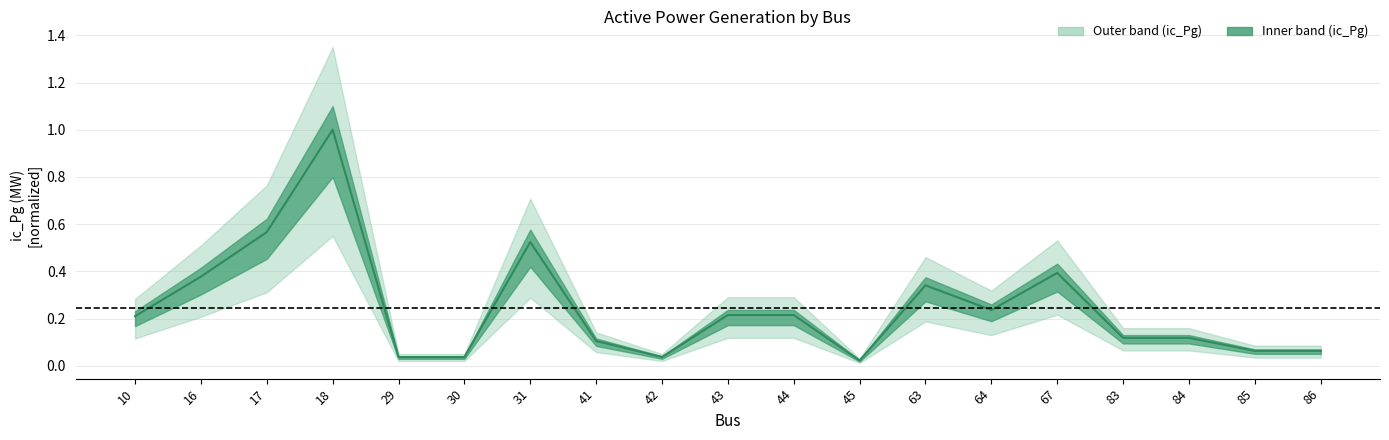

Is this an area chart (filled region under the line)?

No